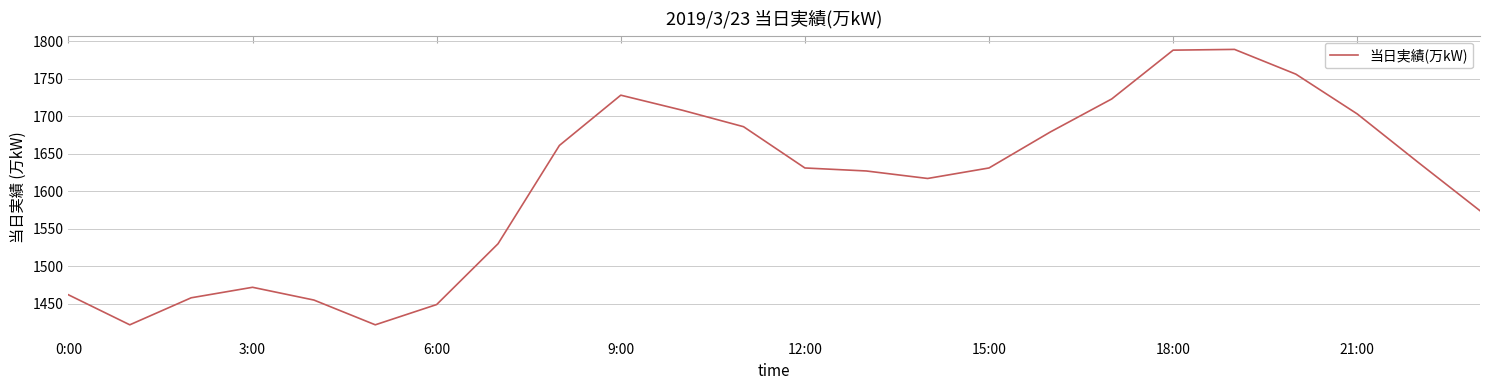

What is the minimum value shown in the chart?

1422